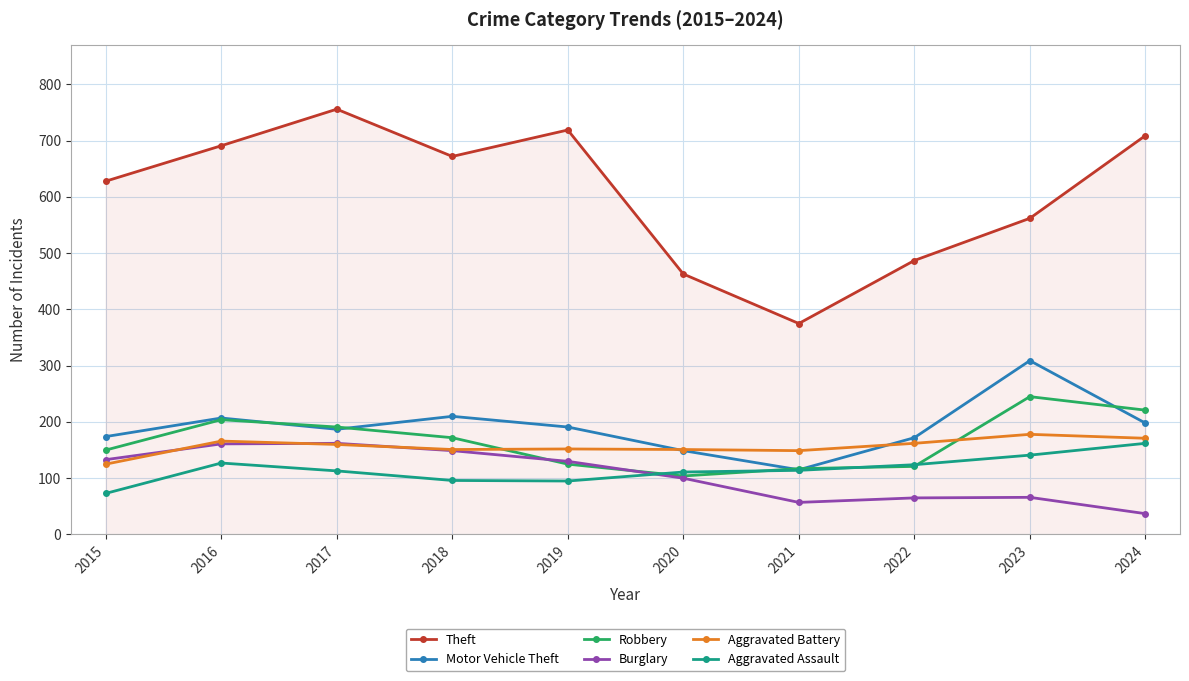

What is the value of the Burglary point at the 7th from the left?

57